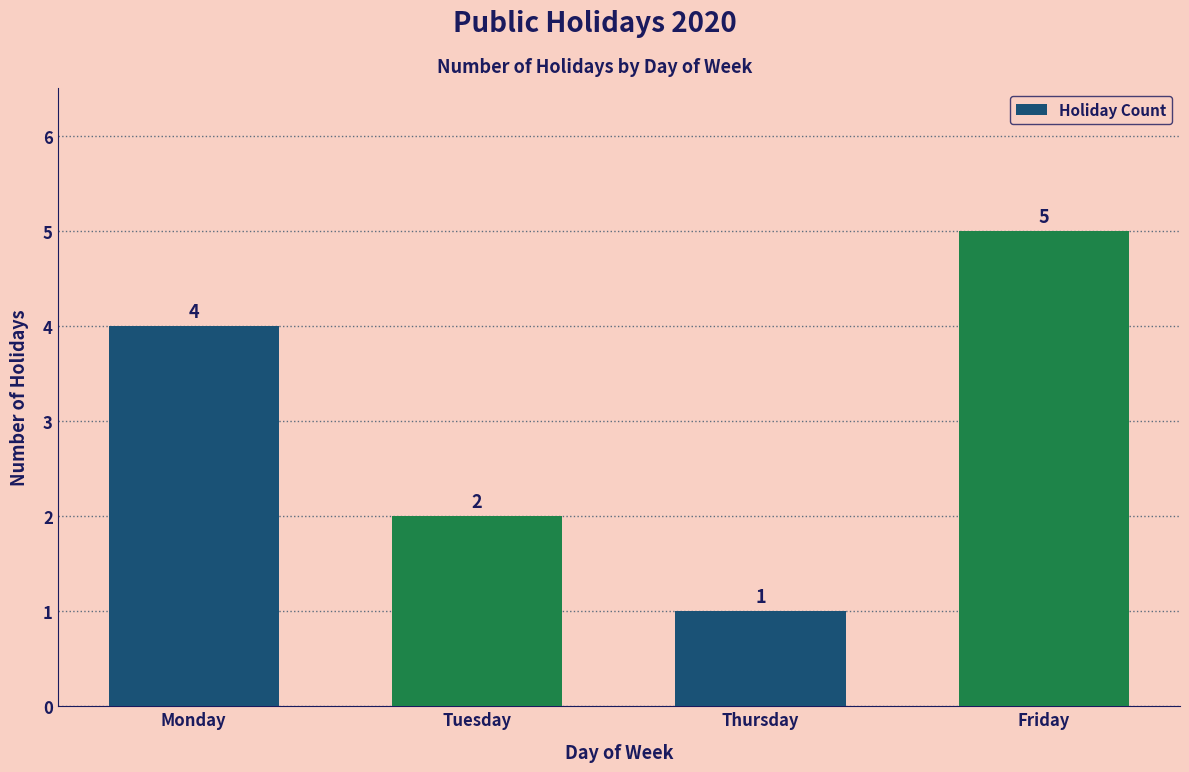

Does the chart contain stacked bars?

No